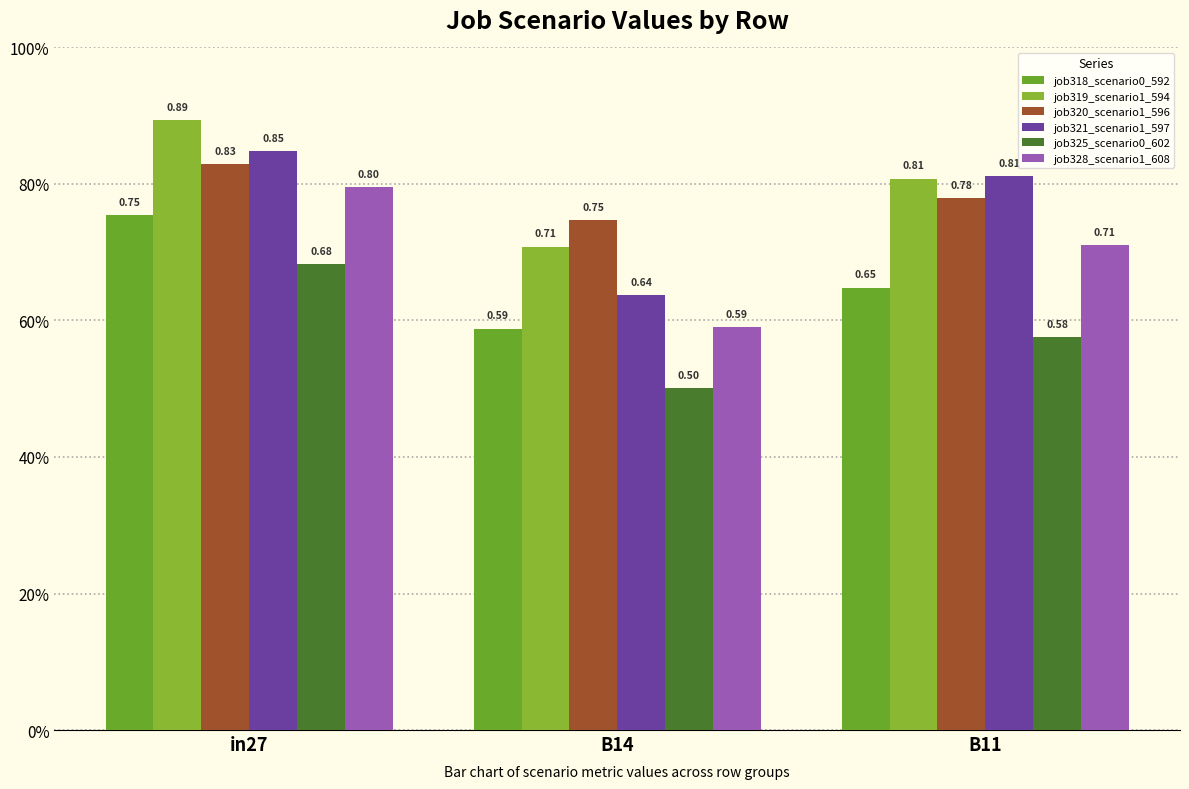

Does the chart contain stacked bars?

No